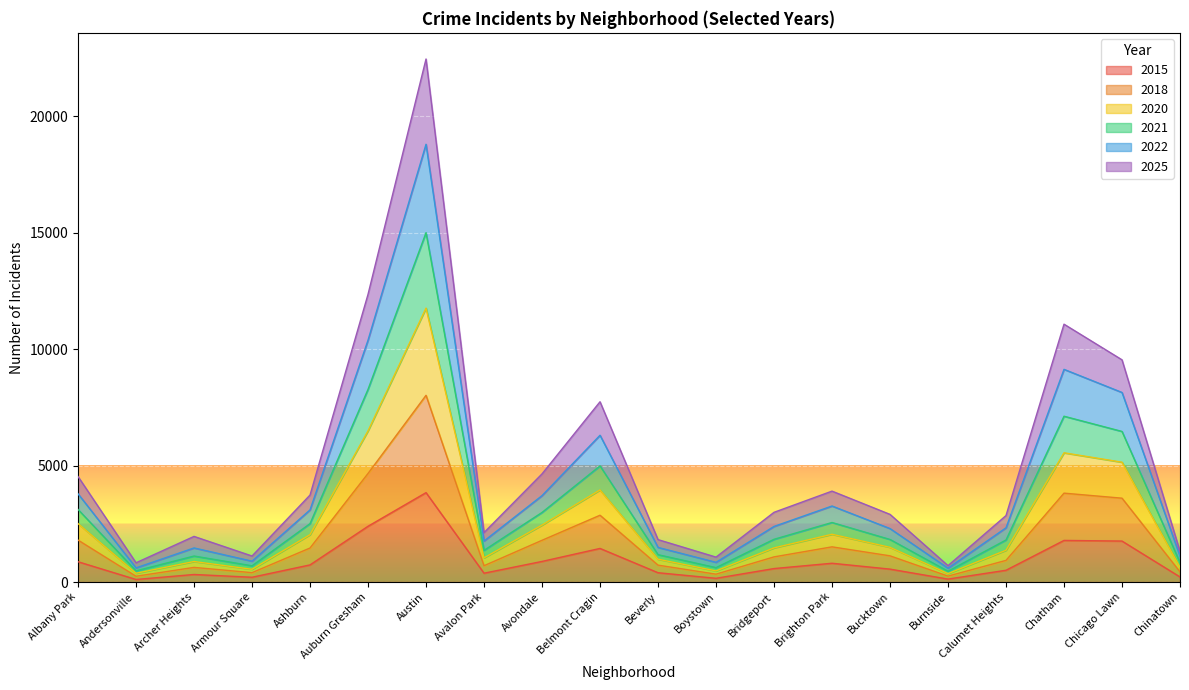

At which category is the sum across all series the highest?

Austin